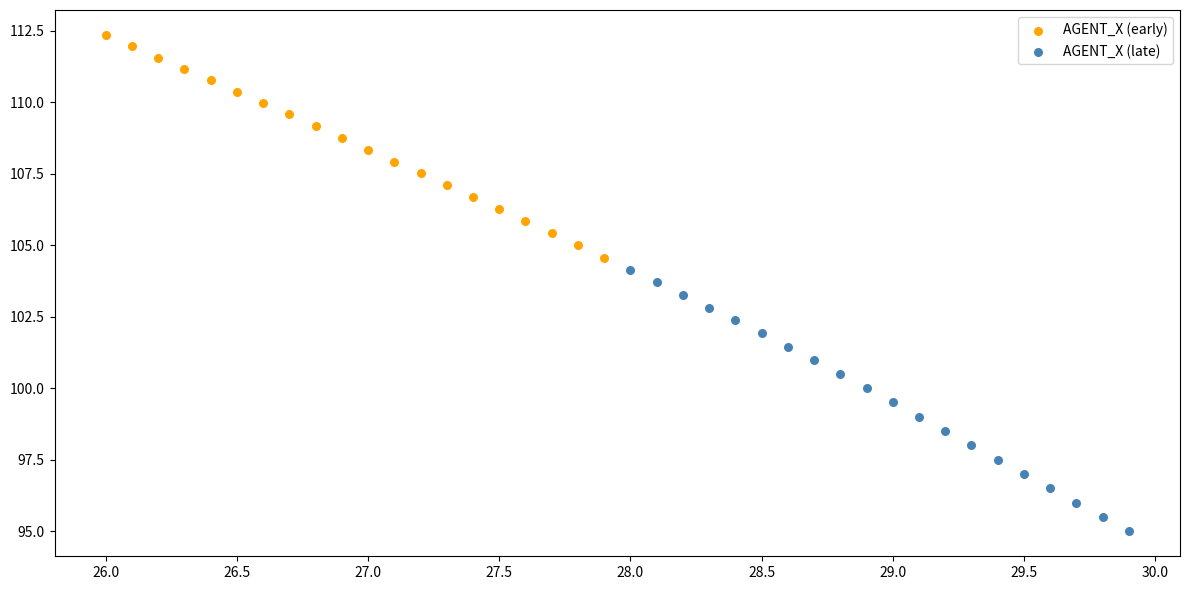

Which series has the widest spread of Y values?

AGENT_X (late)